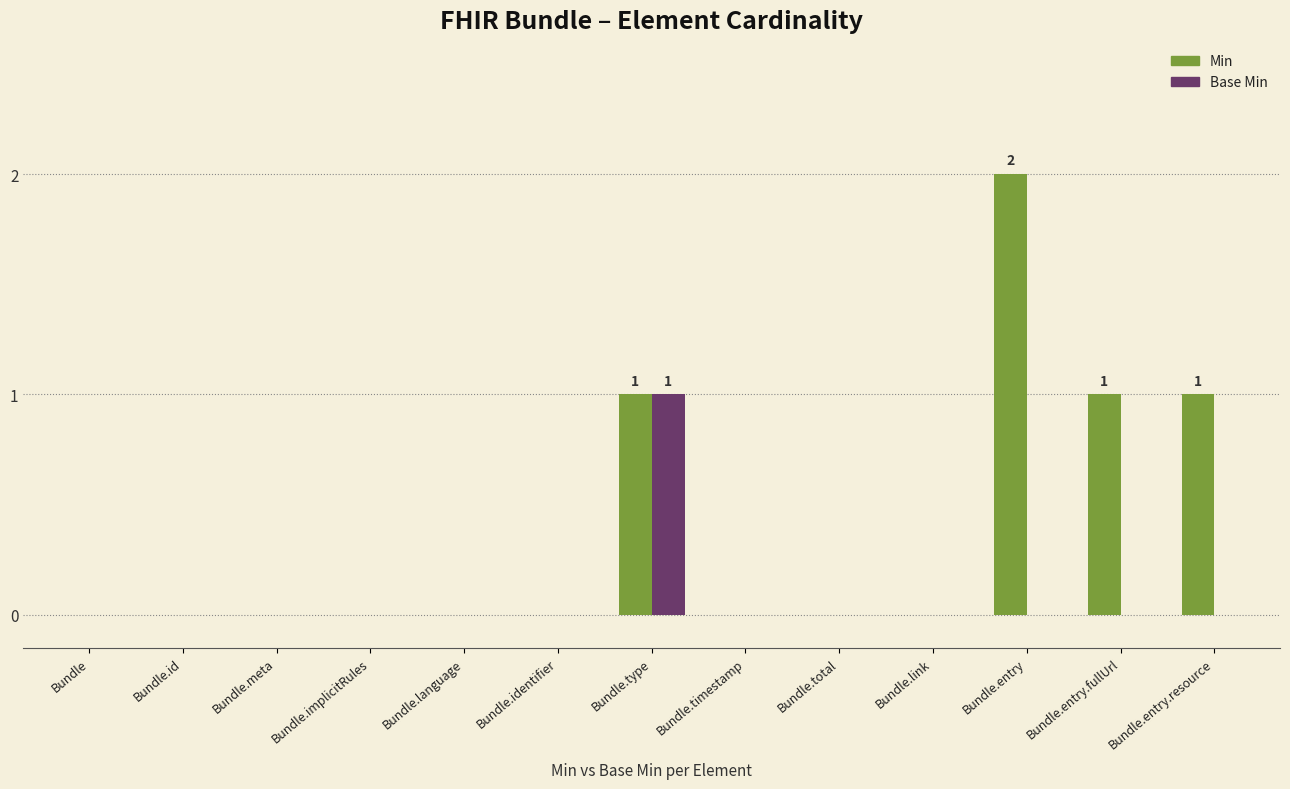

What is the highest value of the Min series?

2